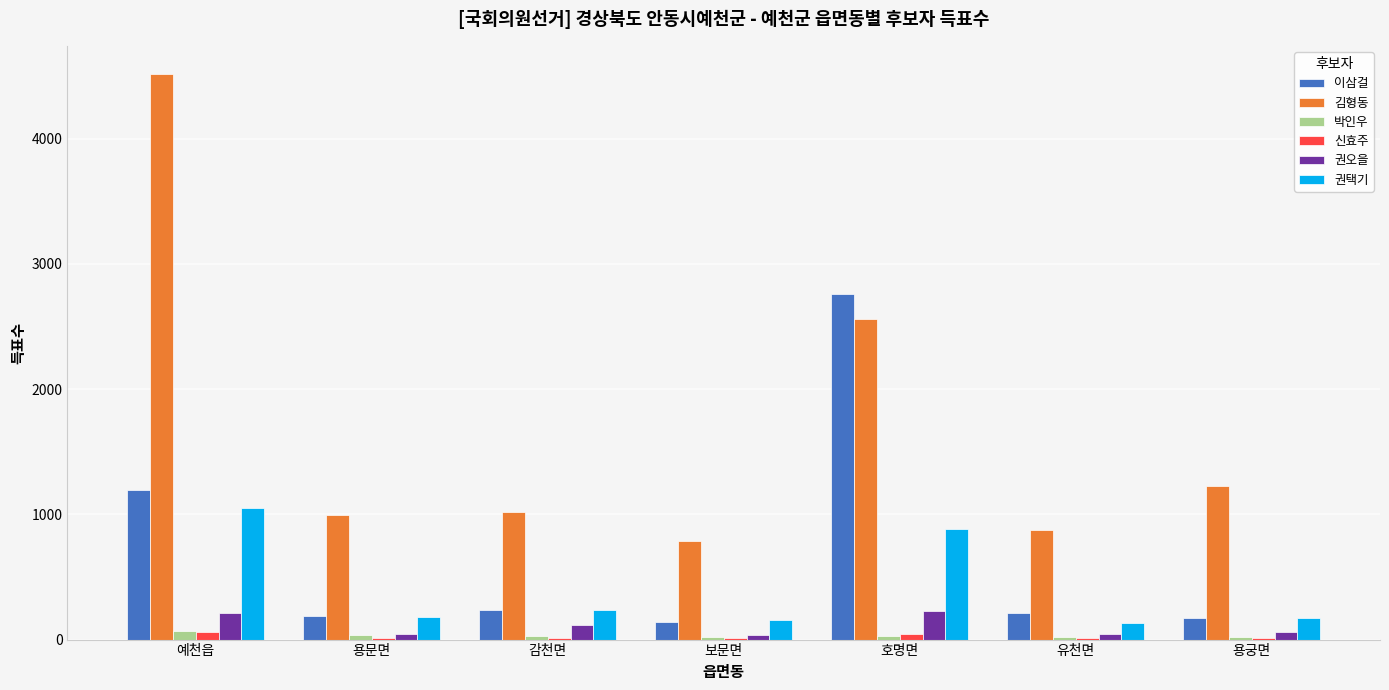

At which label does 이삼걸 reach its peak?

호명면